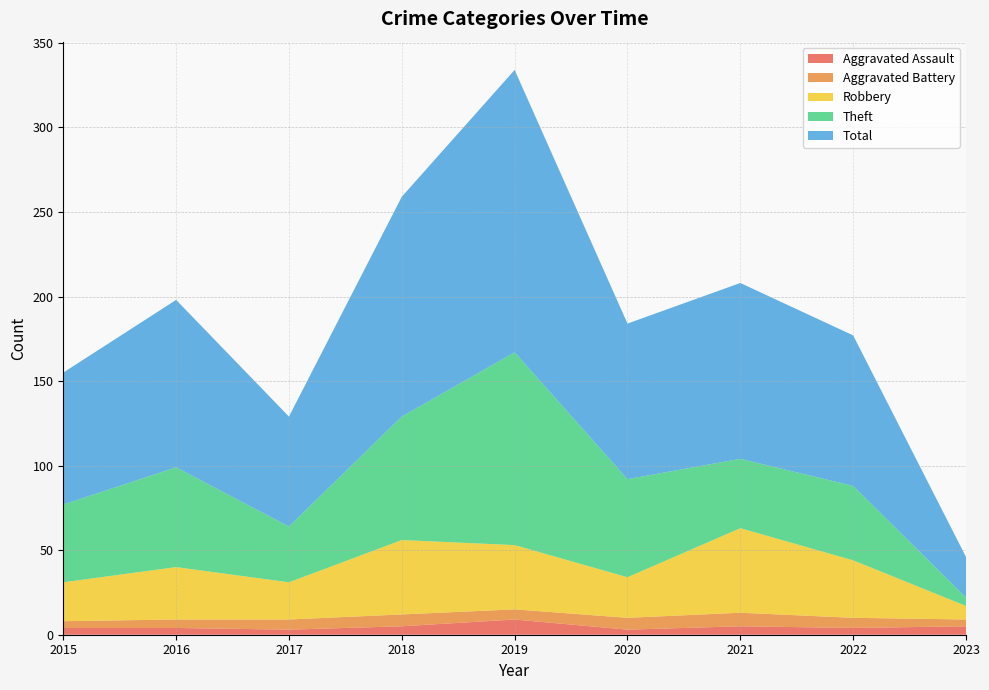

Reading left to right, what are all the values shown in this chart?

Aggravated Assault: 4	4	3	5	9	3	5	4	5
Aggravated Battery: 4	5	6	7	6	7	8	6	4
Robbery: 23	31	22	44	38	24	50	34	8
Theft: 46	59	33	73	114	58	41	44	5
Total: 78	99	65	130	167	92	104	89	24